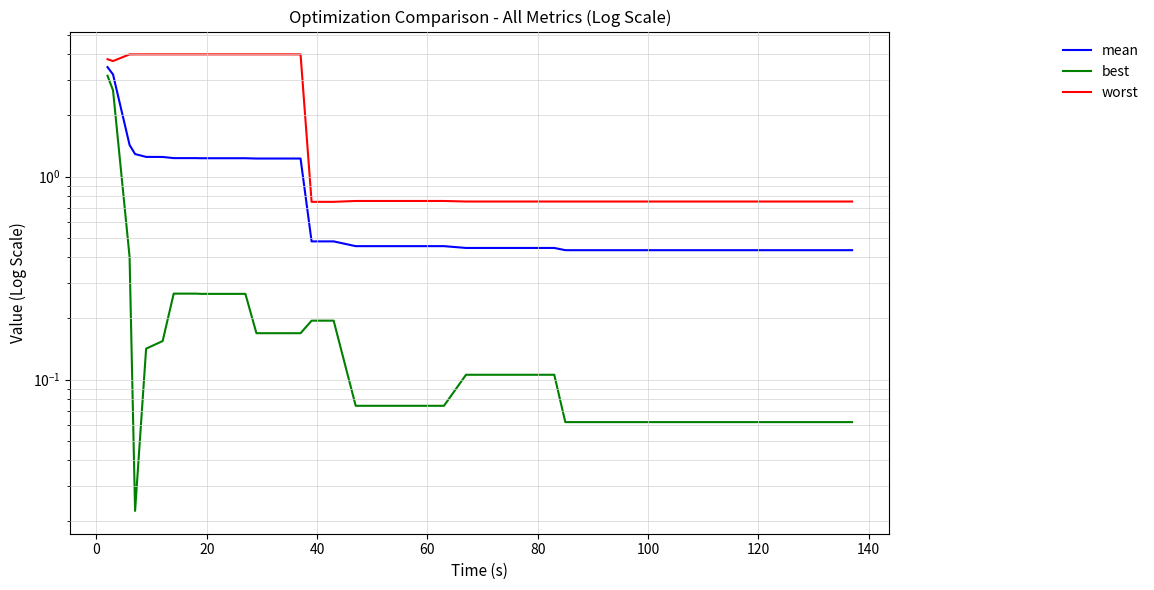

How many lines are shown in the chart?

3